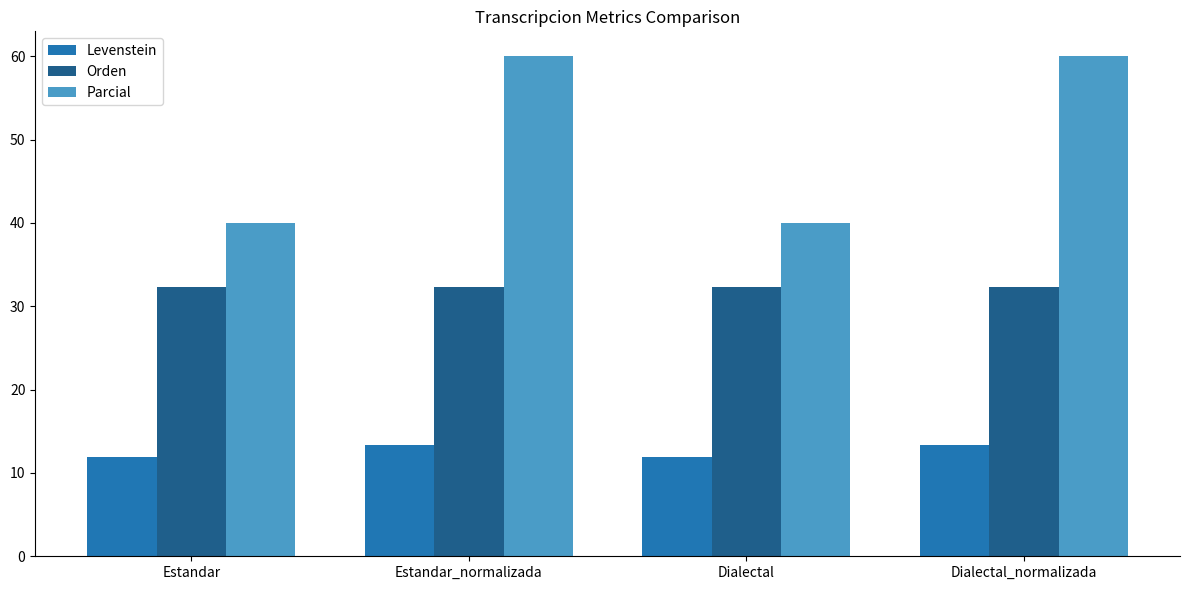

Which series has the largest range (max minus min)?

Parcial